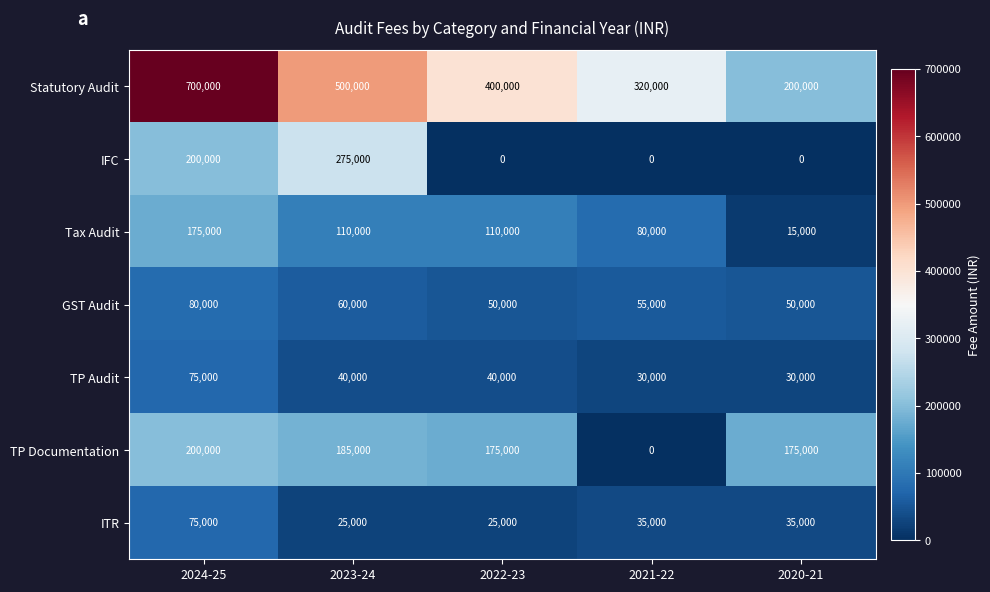

Which series has the largest total across all categories?

Statutory Audit